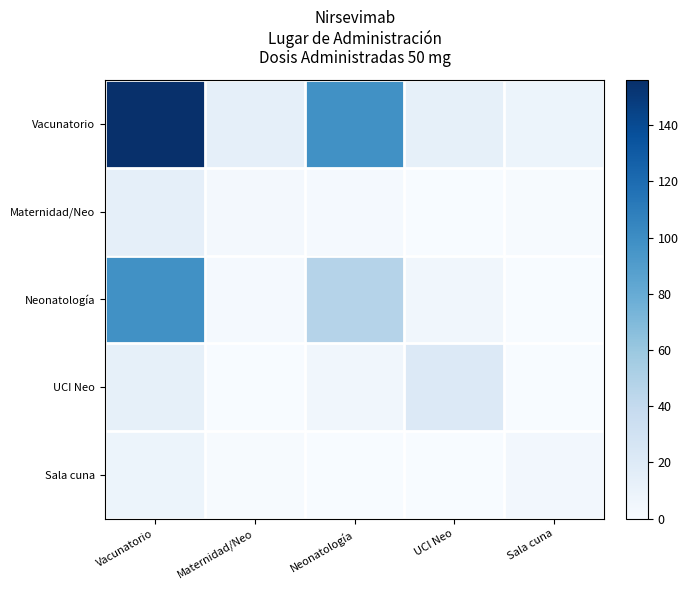

Reading left to right, list all the values displayed in this chart.

Vacunatorio: Vacunatorio=156	Maternidad/Neo=14	Neonatología=98	UCI Neo=13	Sala cuna=8
Maternidad/Neo: Vacunatorio=14	Maternidad/Neo=3	Neonatología=2	UCI Neo=0	Sala cuna=1
Neonatología: Vacunatorio=98	Maternidad/Neo=2	Neonatología=47	UCI Neo=5	Sala cuna=0
UCI Neo: Vacunatorio=13	Maternidad/Neo=0	Neonatología=5	UCI Neo=21	Sala cuna=0
Sala cuna: Vacunatorio=8	Maternidad/Neo=1	Neonatología=0	UCI Neo=0	Sala cuna=4